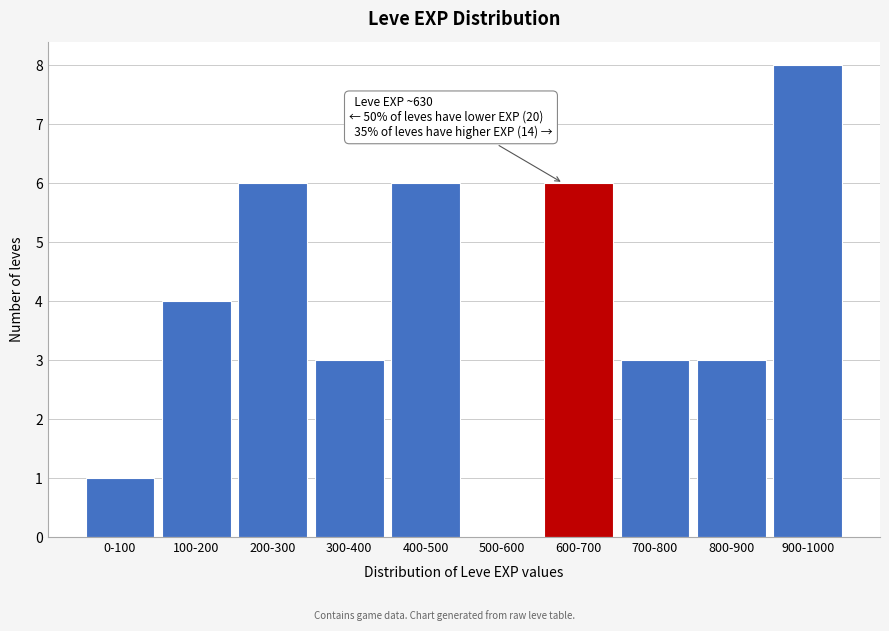

Which has a higher value, 500-600 or 200-300?

200-300